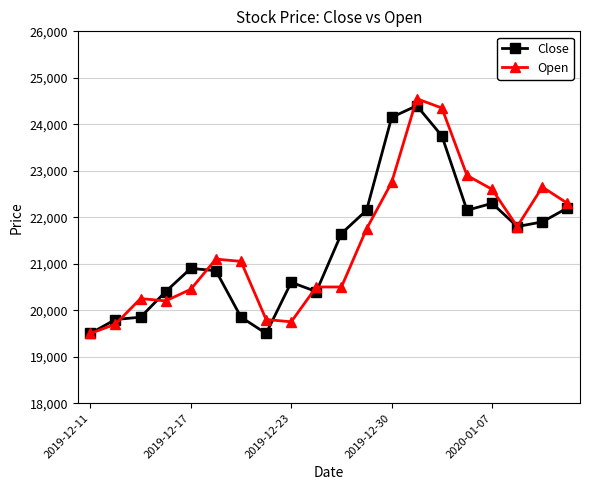

What is the highest value of the Close series?

24400